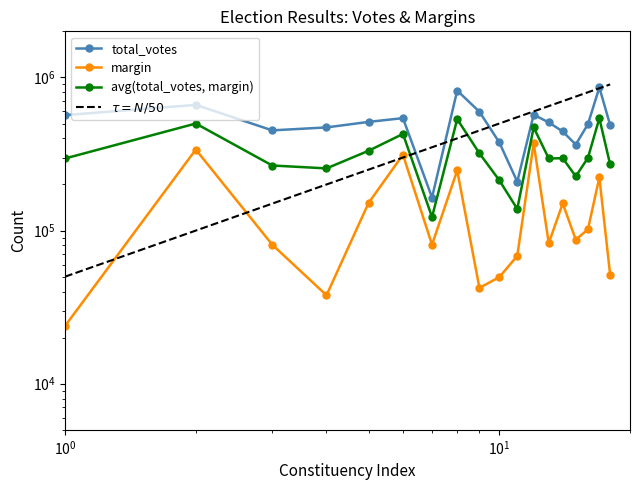

True or false: total_votes and margin cross at least once.

False